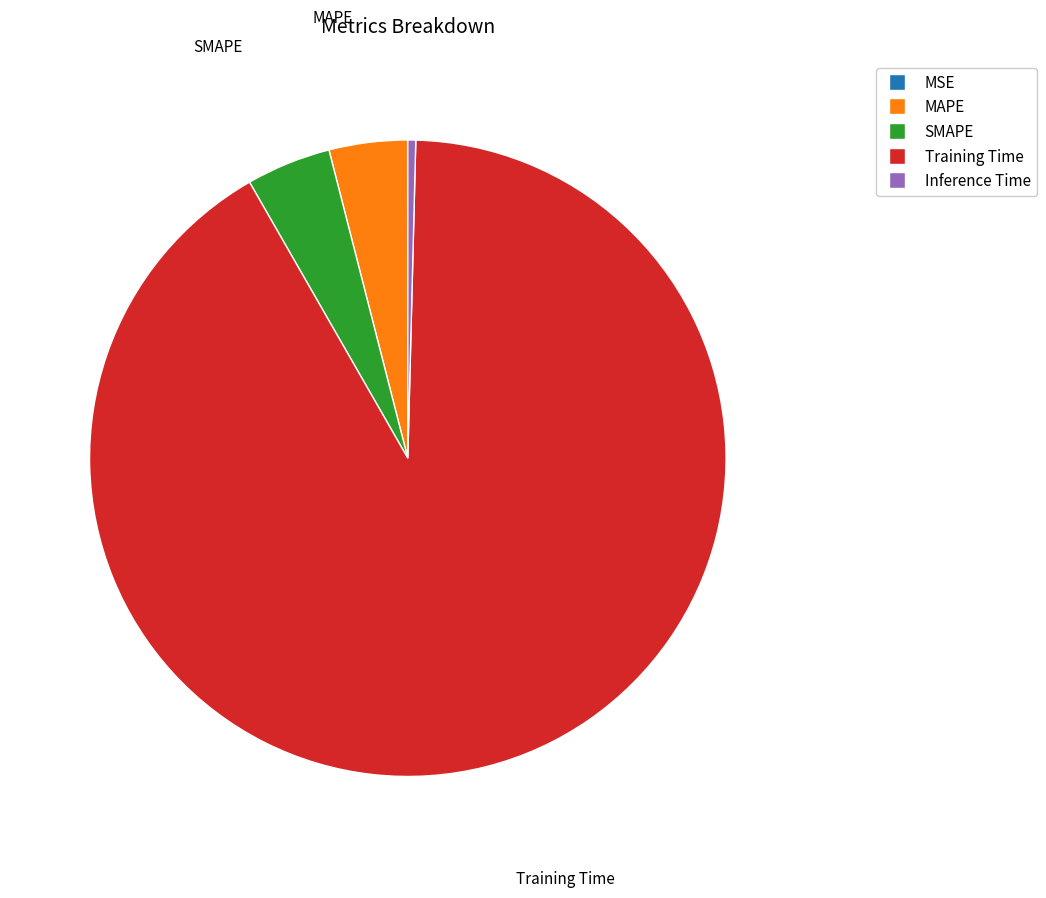

Is it true that Training Time is 91% of the pie?

True